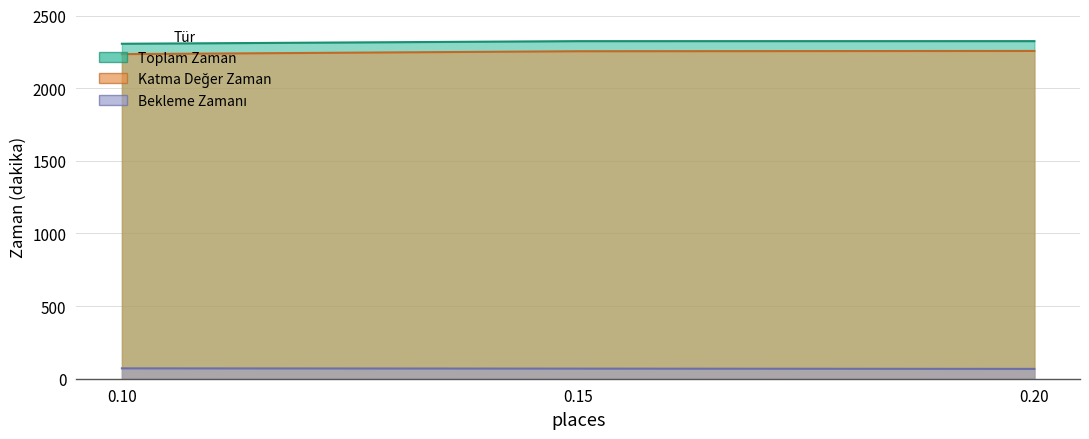

Which has a higher value, 0.20 or 0.10?

0.20